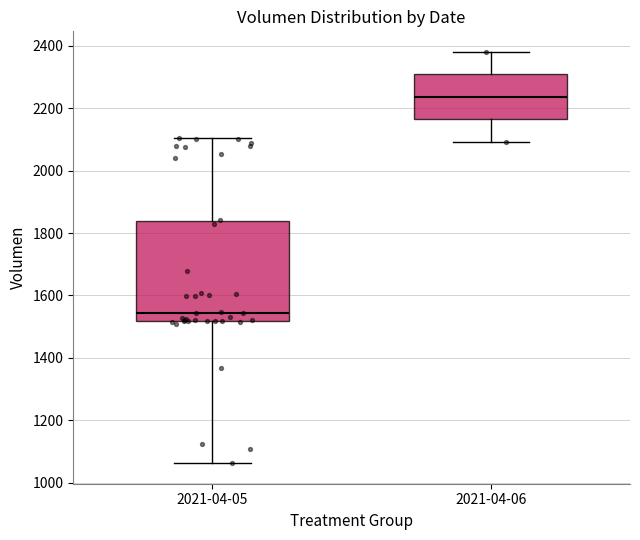

Reading left to right, transcribe this box plot: for each box, give where its median line is, the range the box spans, and where its two whiskers end, as read against the y-axis. The values are not printed on the chart, so give them approximately, as read against the axis.

2021-04-05: median 1540, box 1520 to 1840, whiskers 1060 to 2100
2021-04-06: median 2240, box 2160 to 2300, whiskers 2100 to 2380